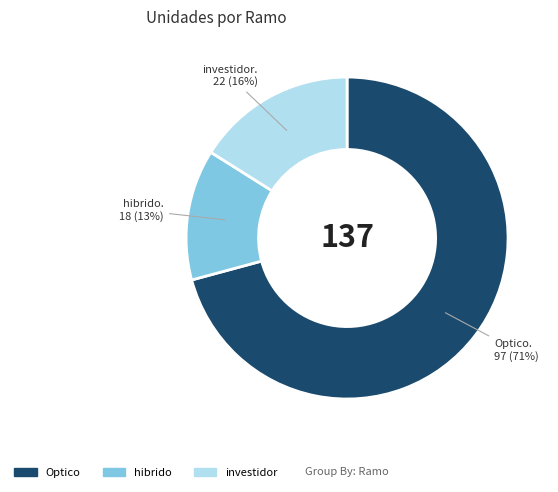

Is the sum of investidor and Optico greater than half?

Yes